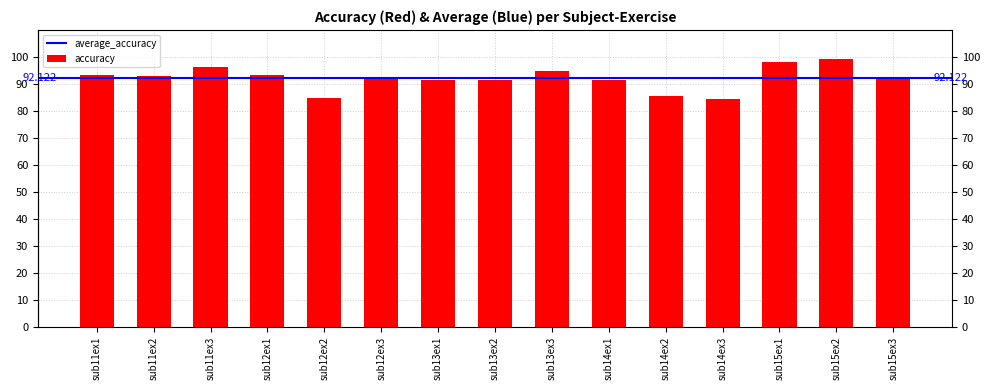

The chart shows a value of 141.1 at sub12ex3. True or false?

False